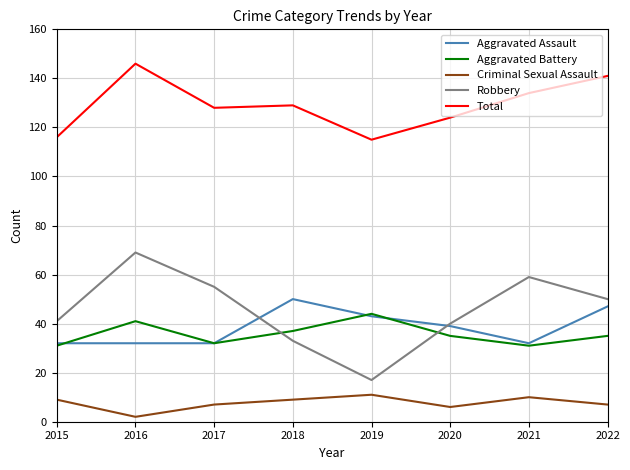

What is the minimum value shown in the chart?

2